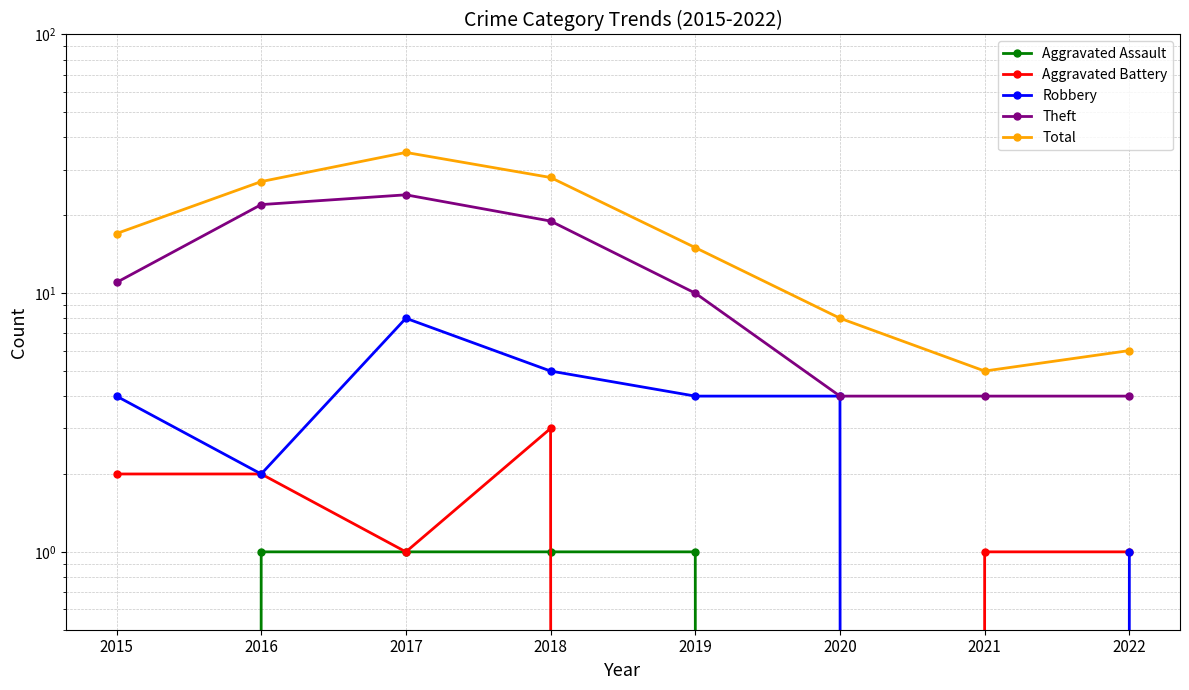

Where is the first local minimum for Total?

2021